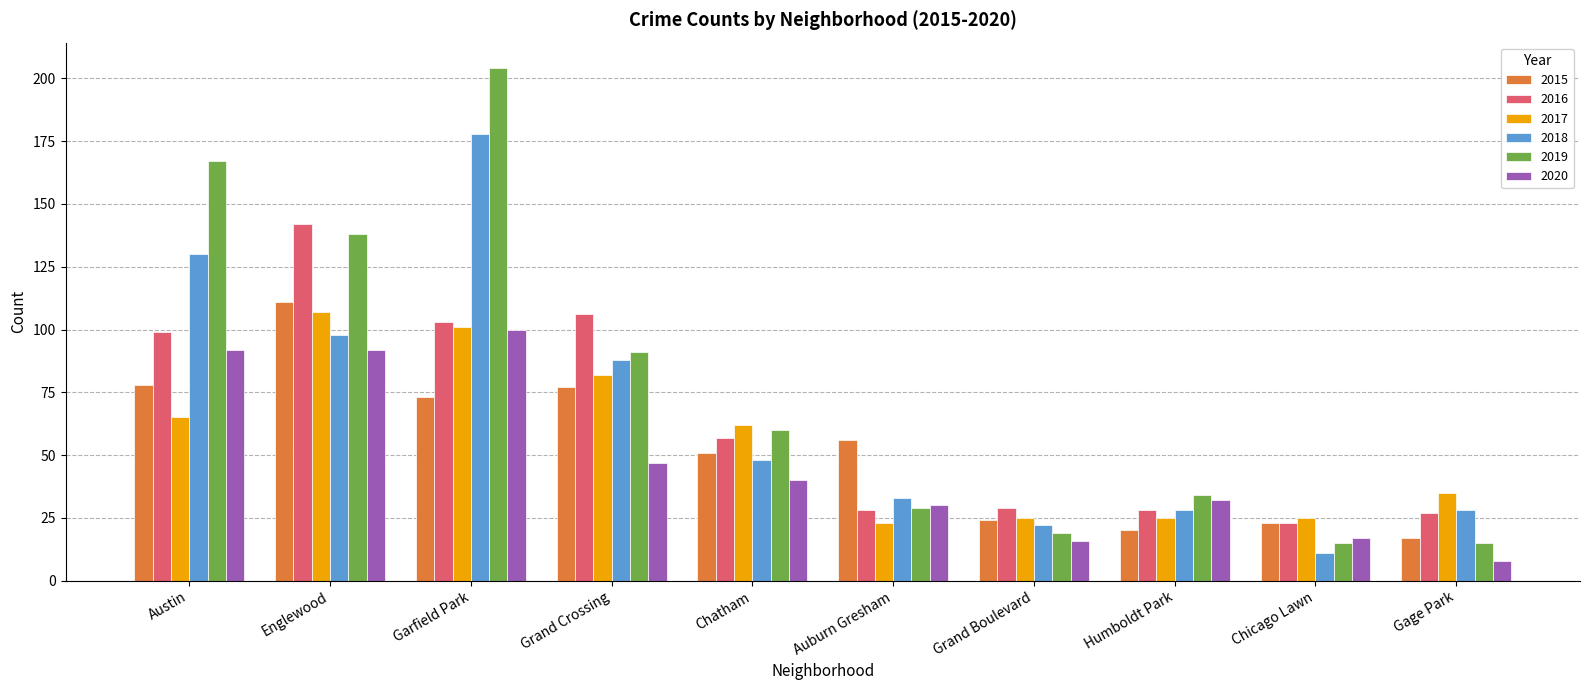

What is the minimum value shown in the chart?

8